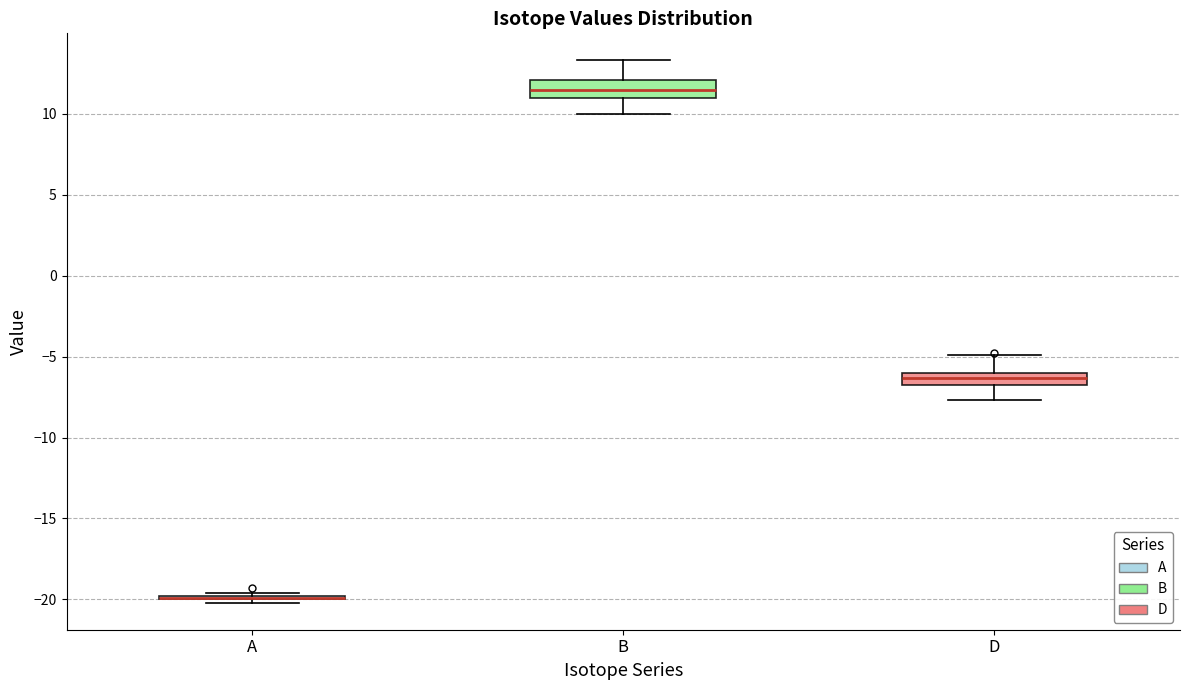

Reading left to right, read every box against the y-axis: the position of its median line, the range the box covers, and the ends of its whiskers. The values are not printed on the chart, so give them approximately, as read against the axis.

A: box collapsed to a line at -20.0, whiskers -20.0 to -19.5
B: median 11.5, box 11.0 to 12.0, whiskers 10.0 to 13.5
D: median -6.5, box -7.0 to -6.0, whiskers -7.5 to -5.0